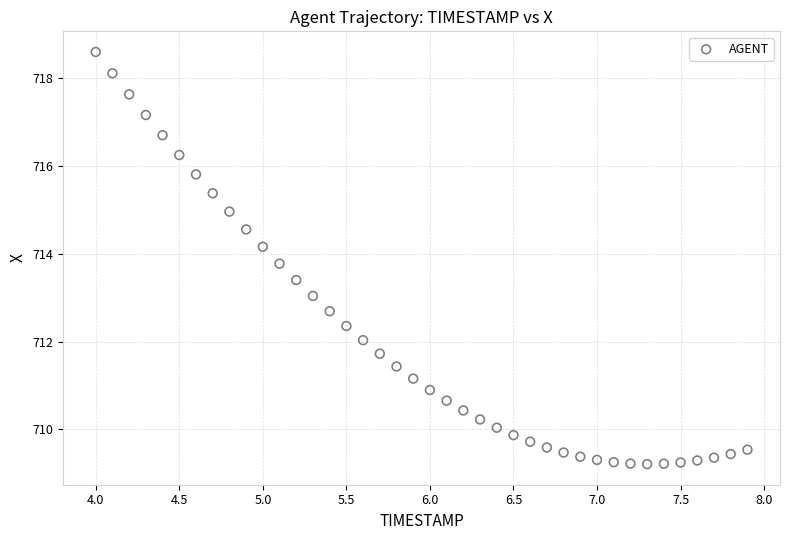

What is the range of X values (max minus min)?

3.9